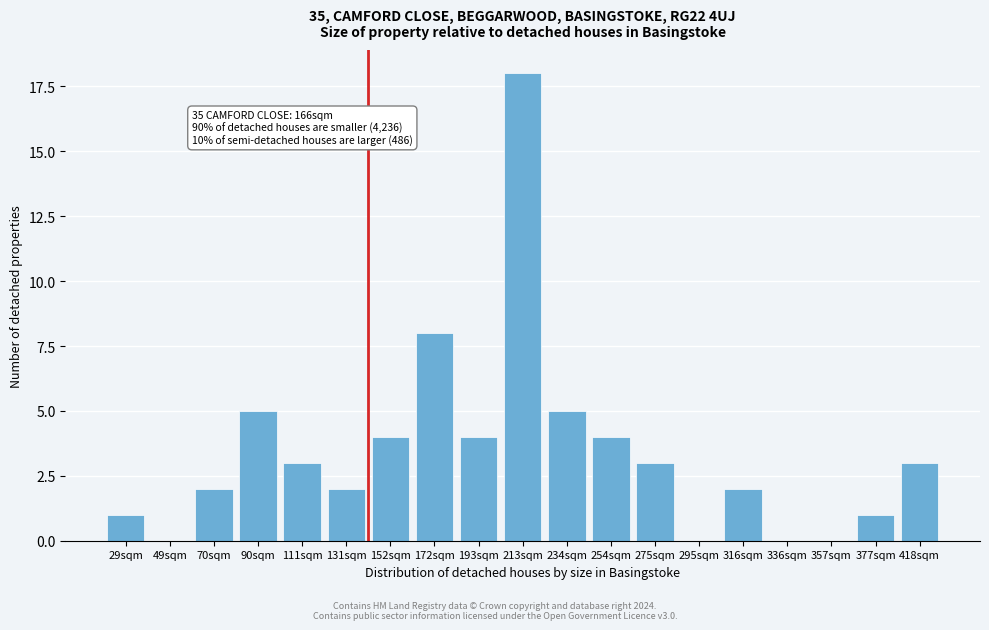

Reading right to left, what are all the values shown in this chart?

418sqm=3	377sqm=1	357sqm=0	336sqm=0	316sqm=2	295sqm=0	275sqm=3	254sqm=4	234sqm=5	213sqm=18	193sqm=4	172sqm=8	152sqm=4	131sqm=2	111sqm=3	90sqm=5	70sqm=2	49sqm=0	29sqm=1